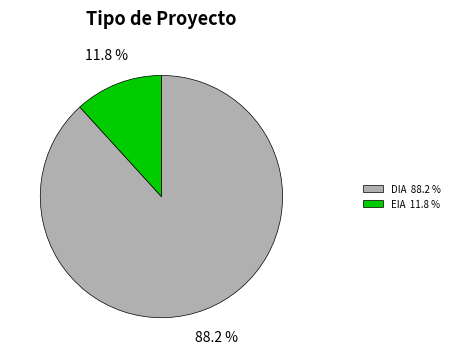

What is the ratio of the value at EIA to the value at DIA?

0.1